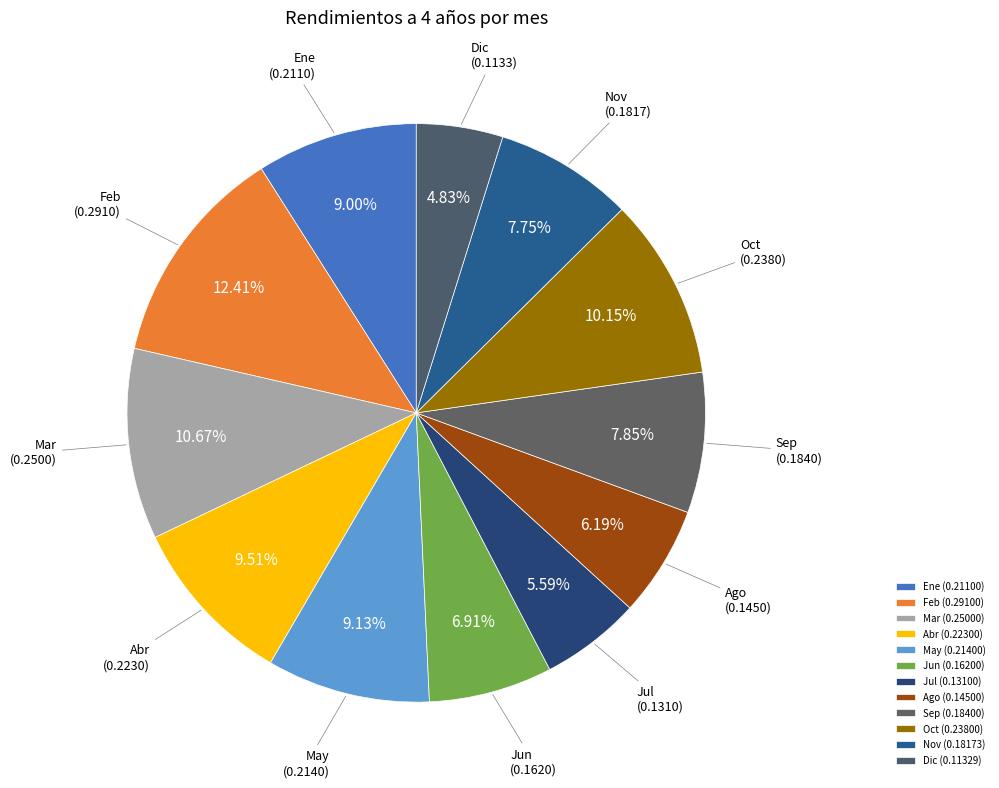

Is there a majority slice in this chart?

No